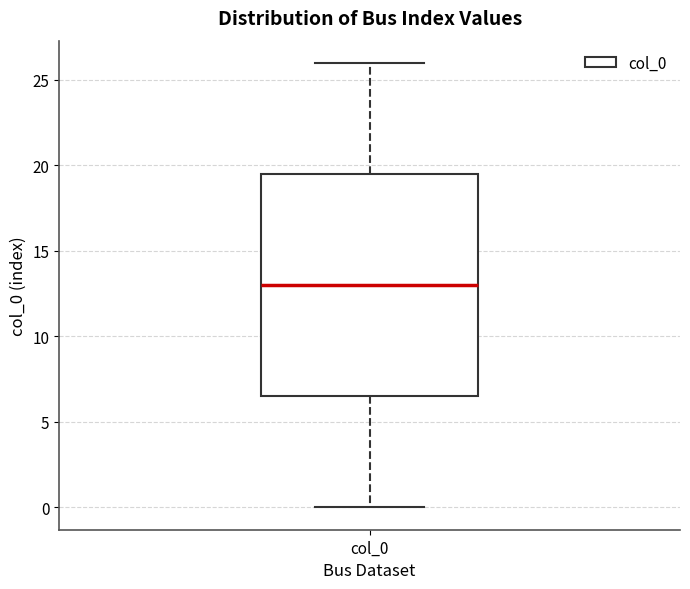

Where is the lower edge of the box for col_0 on the y-axis? The values are not printed on the chart, so give them approximately, as read against the axis.

6.5